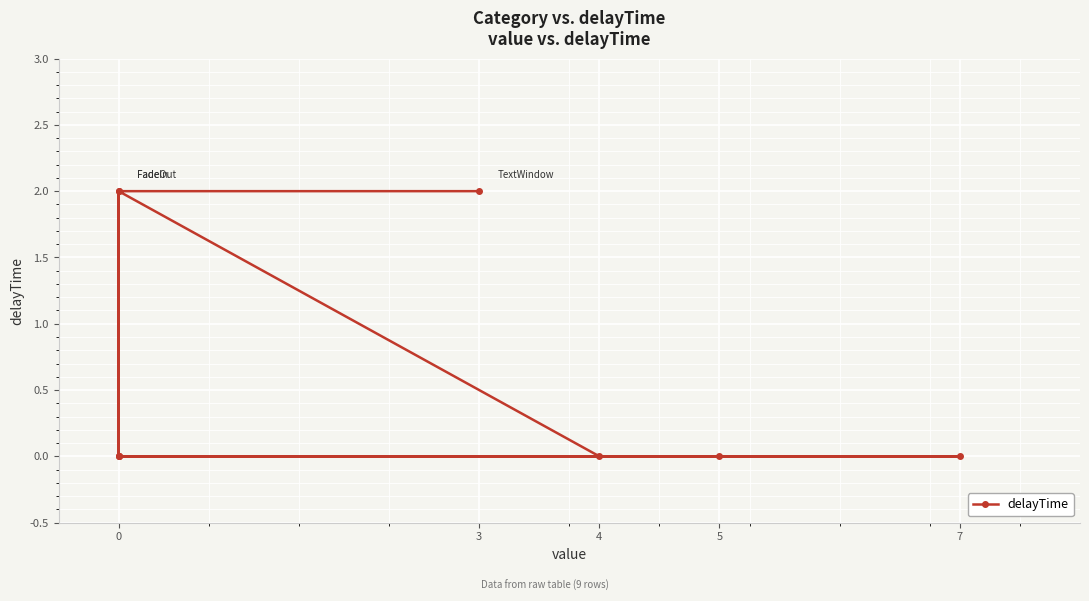

How many points are higher than both their immediate neighbors (excluding endpoints)?

1